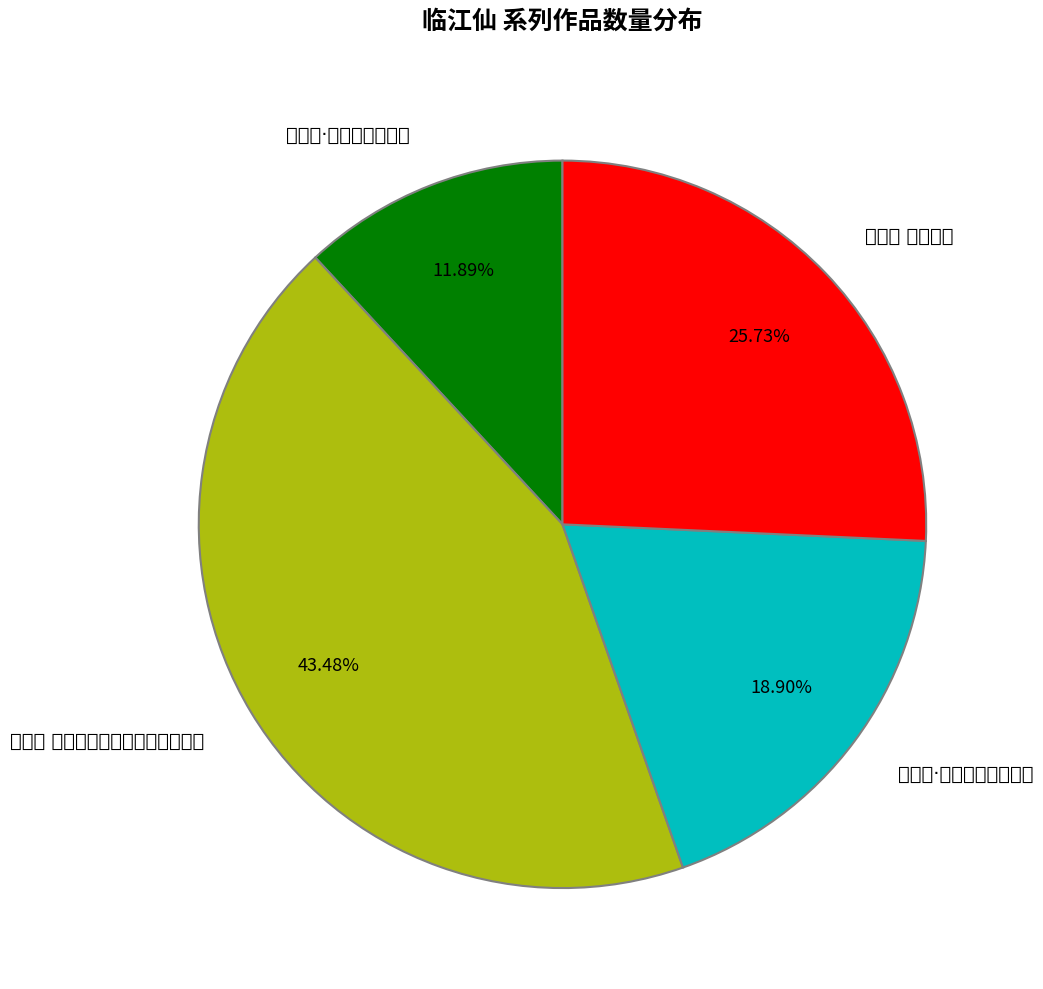

Does 临江仙·南园池馆花如雪 account for over 50% of the chart?

No